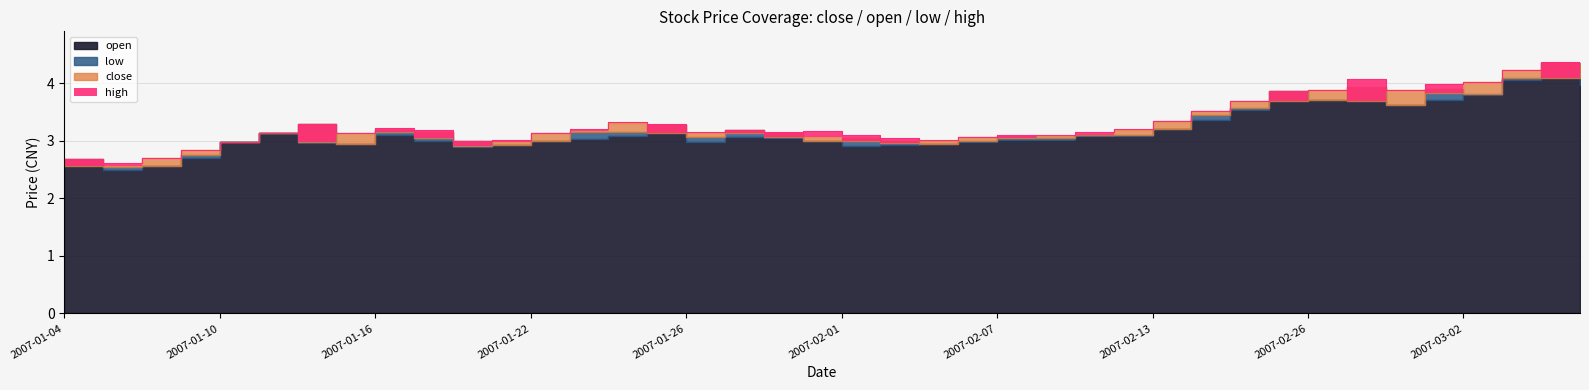

True or false: open and high intersect in this chart.

False